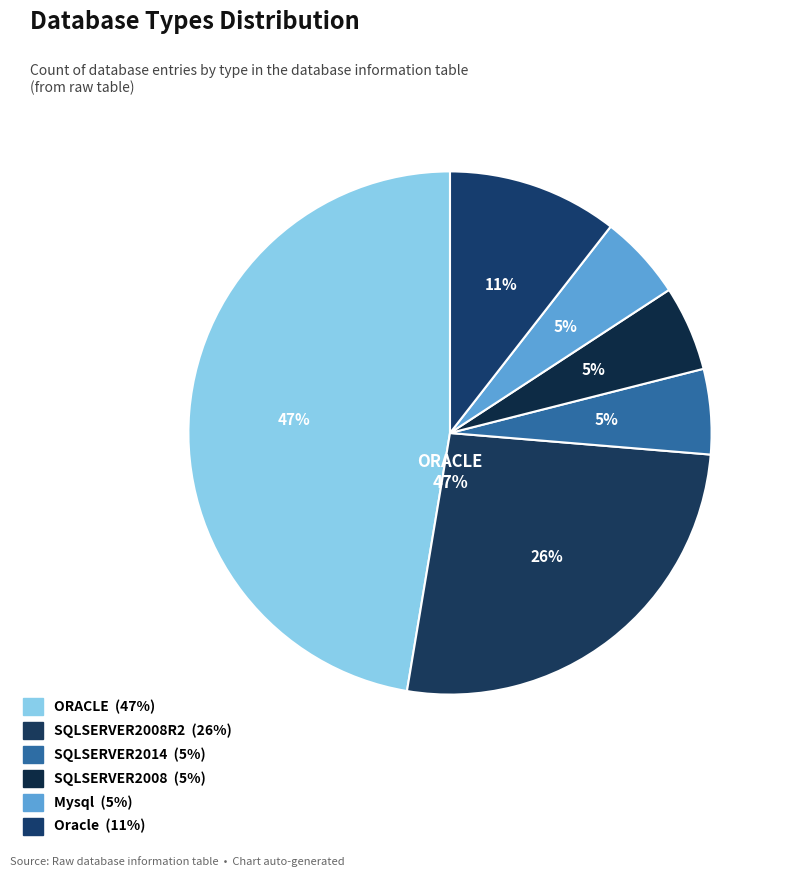

Does SQLSERVER2014 represent more than half of the total?

No